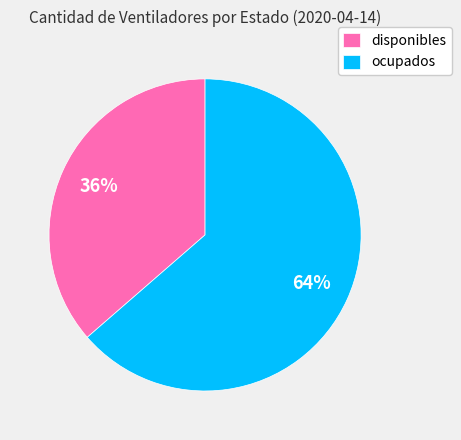

To the nearest percent, what portion does disponibles represent?

36%